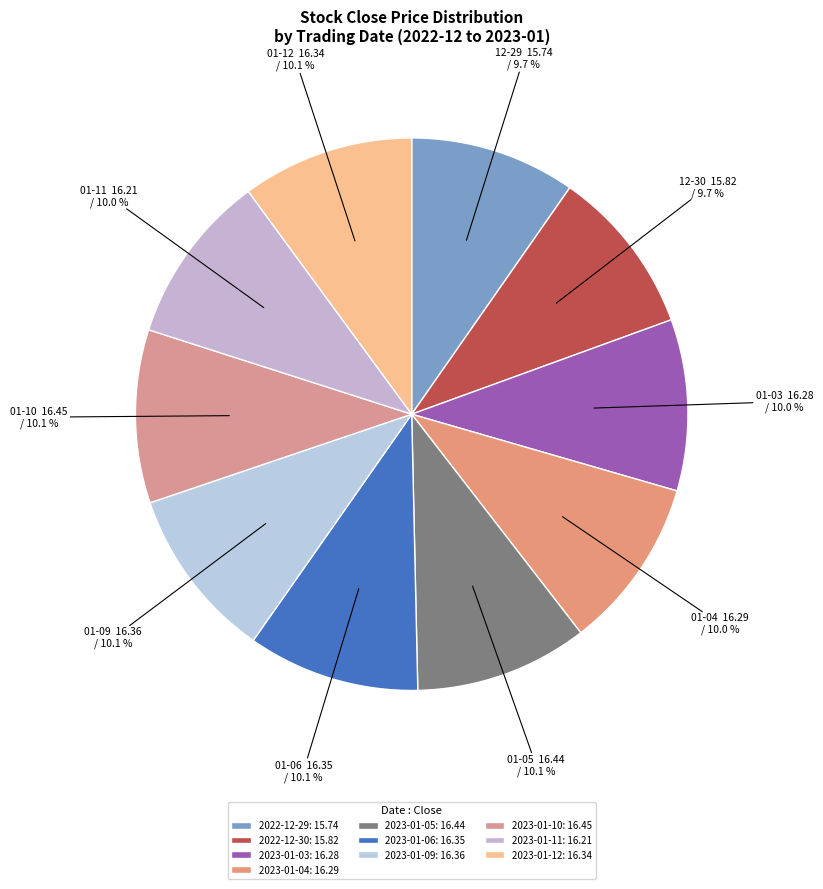

To the nearest percent, what portion does 2023-01-03 represent?

10%